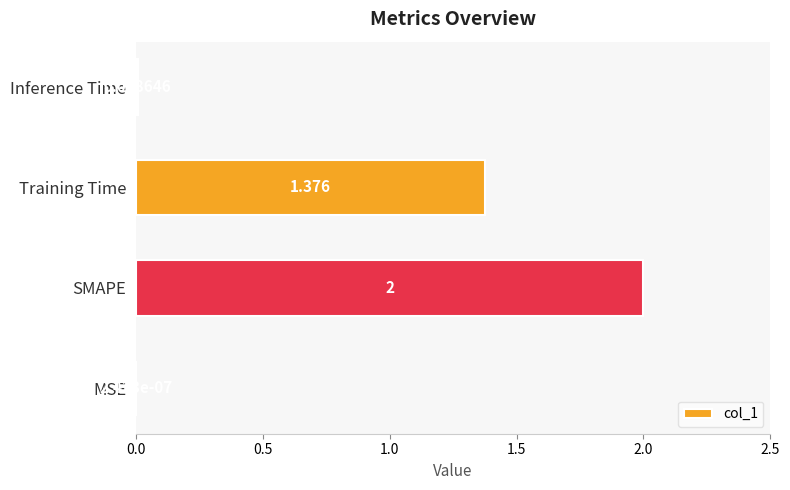

Are the bars horizontal?

Yes